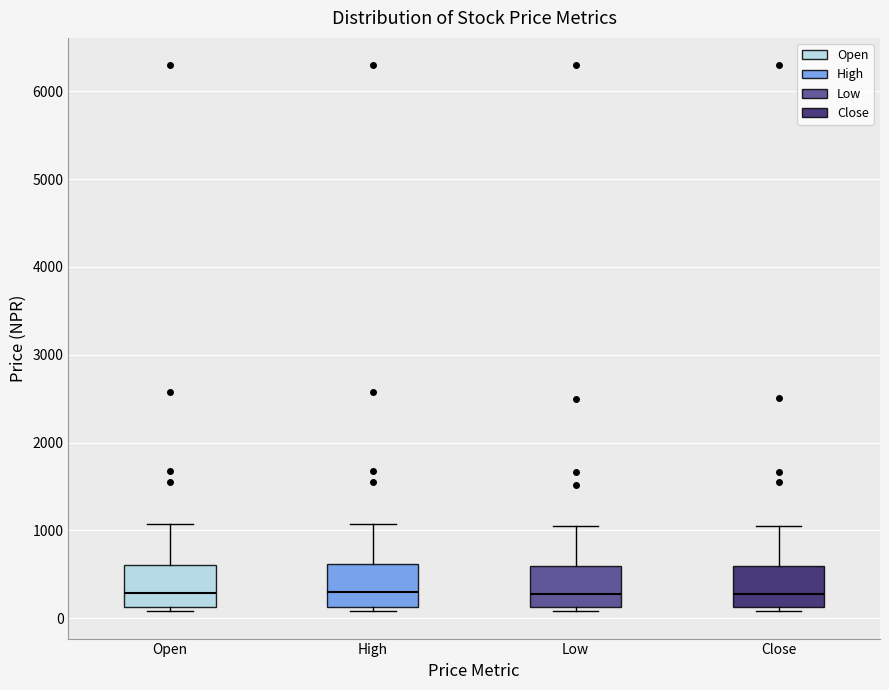

Where is the lower edge of the box for Close on the y-axis? The values are not printed on the chart, so give them approximately, as read against the axis.

100